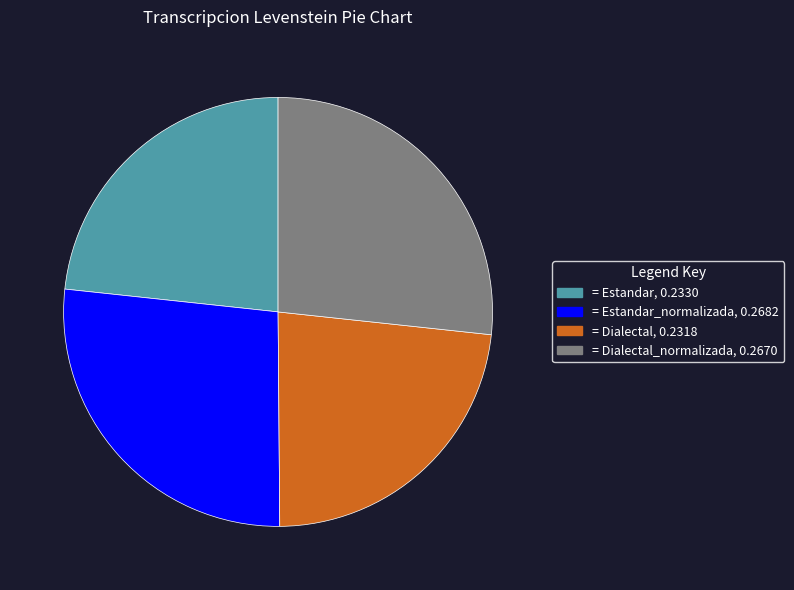

Is there any slice that represents more than half of the pie?

No